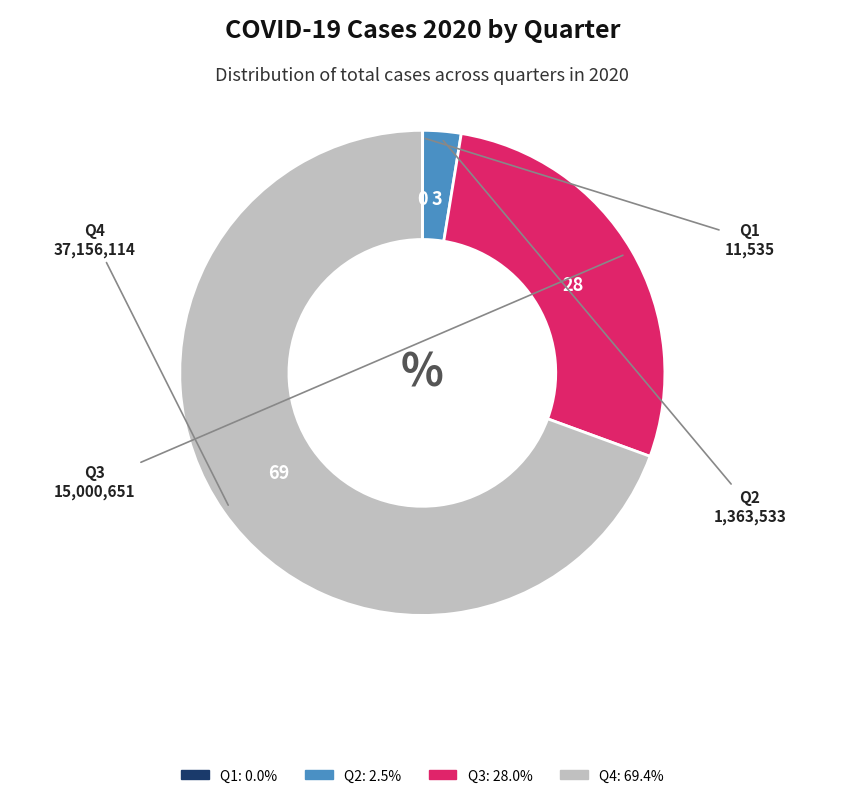

What is the largest slice in the pie chart?

Q4